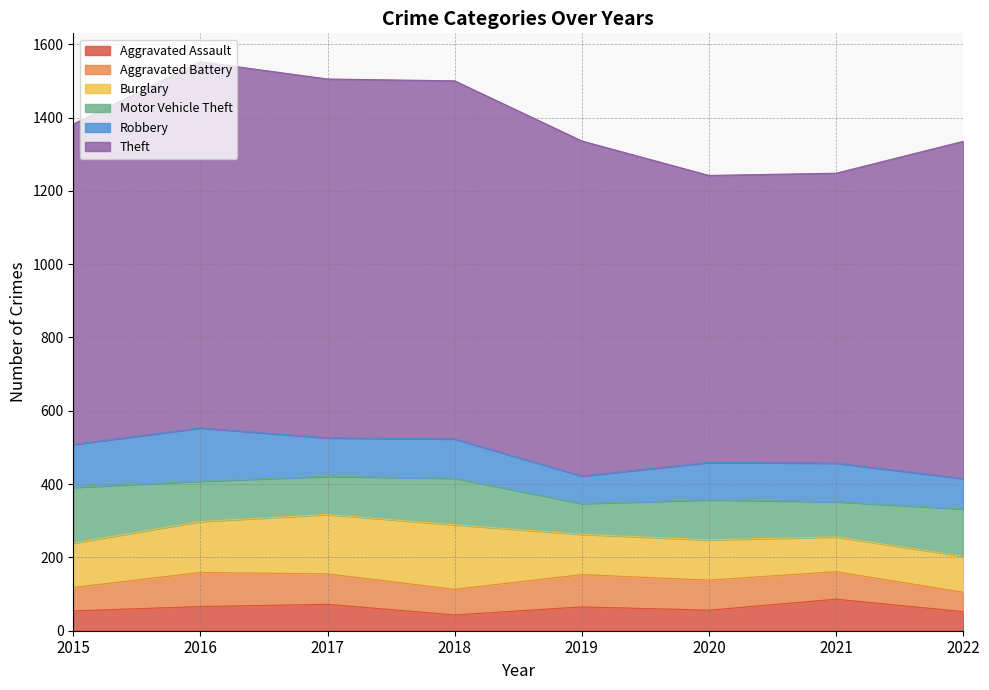

Reading left to right, extract all data points from this chart.

Aggravated Assault: 2015=54	2016=66	2017=72	2018=43	2019=65	2020=56	2021=86	2022=52
Aggravated Battery: 2015=64	2016=93	2017=83	2018=70	2019=88	2020=82	2021=75	2022=53
Burglary: 2015=121	2016=139	2017=162	2018=176	2019=110	2020=110	2021=95	2022=98
Motor Vehicle Theft: 2015=152	2016=110	2017=104	2018=127	2019=84	2020=109	2021=96	2022=129
Robbery: 2015=117	2016=145	2017=105	2018=107	2019=75	2020=102	2021=105	2022=83
Theft: 2015=874	2016=999	2017=979	2018=977	2019=914	2020=783	2021=791	2022=920